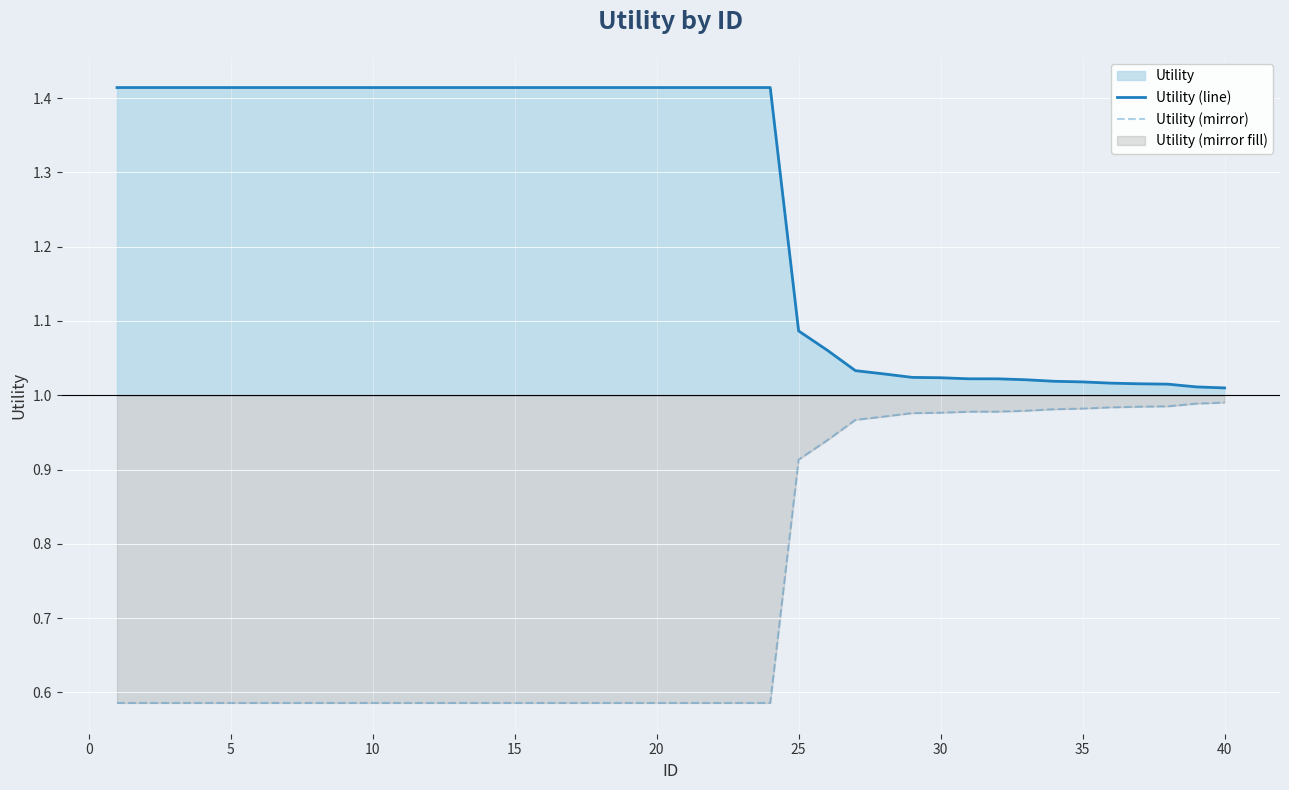

What is the difference between the maximum and minimum values in the Utility (line) series?

0.4